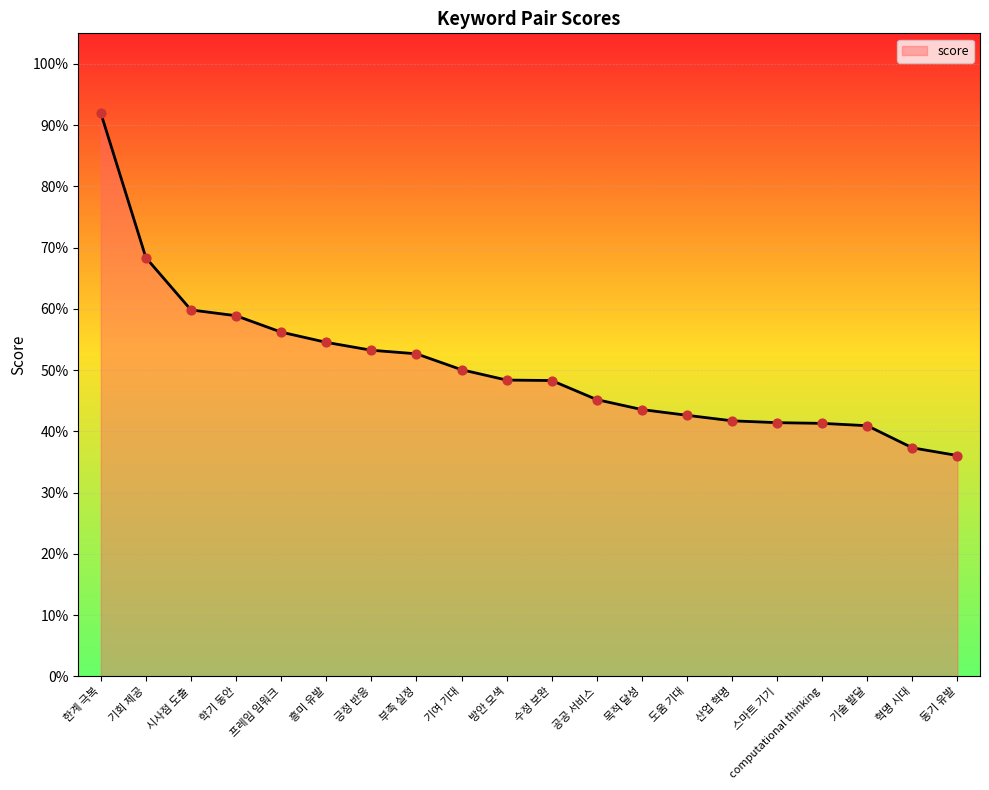

Between 산업 혁명 and 공공 서비스, which is larger?

공공 서비스